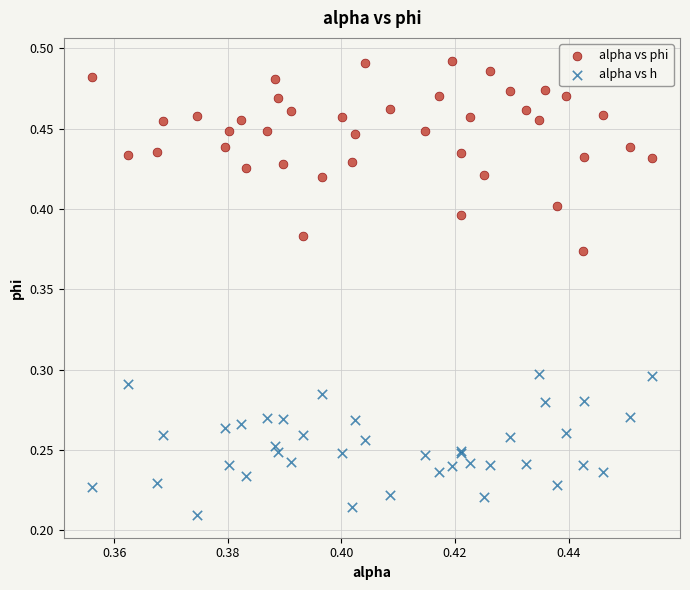

Which series reaches the minimum Y coordinate?

alpha vs h